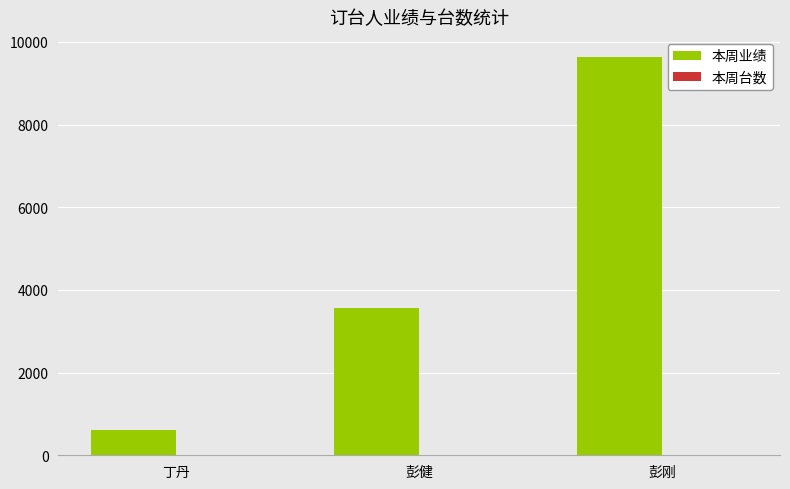

Where is 本周业绩 nearest to the value 5124?

彭健